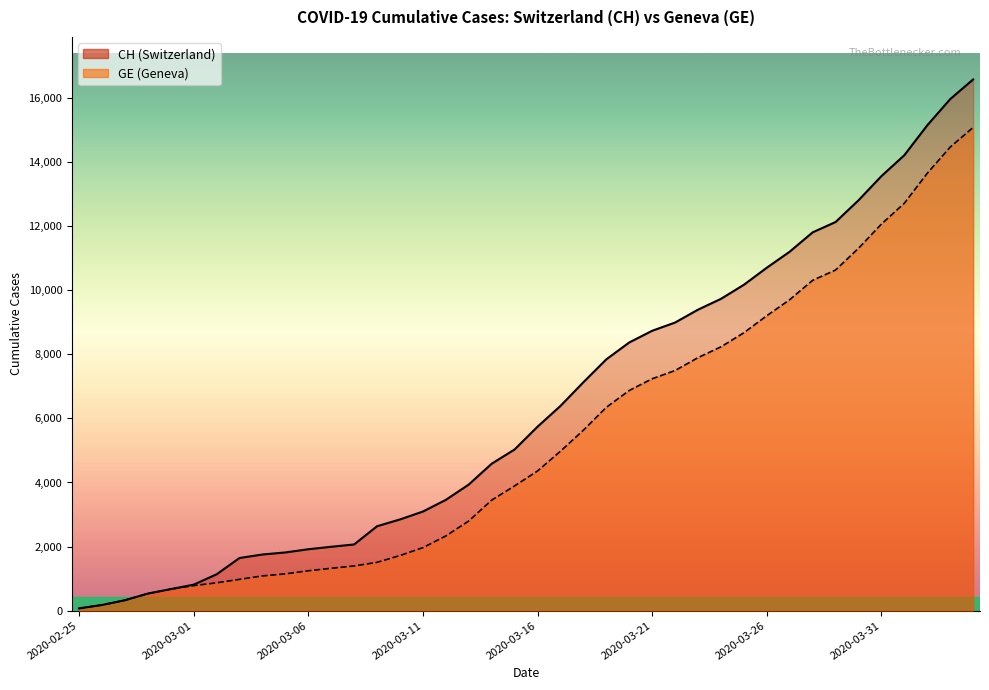

How many lines are shown in the chart?

2